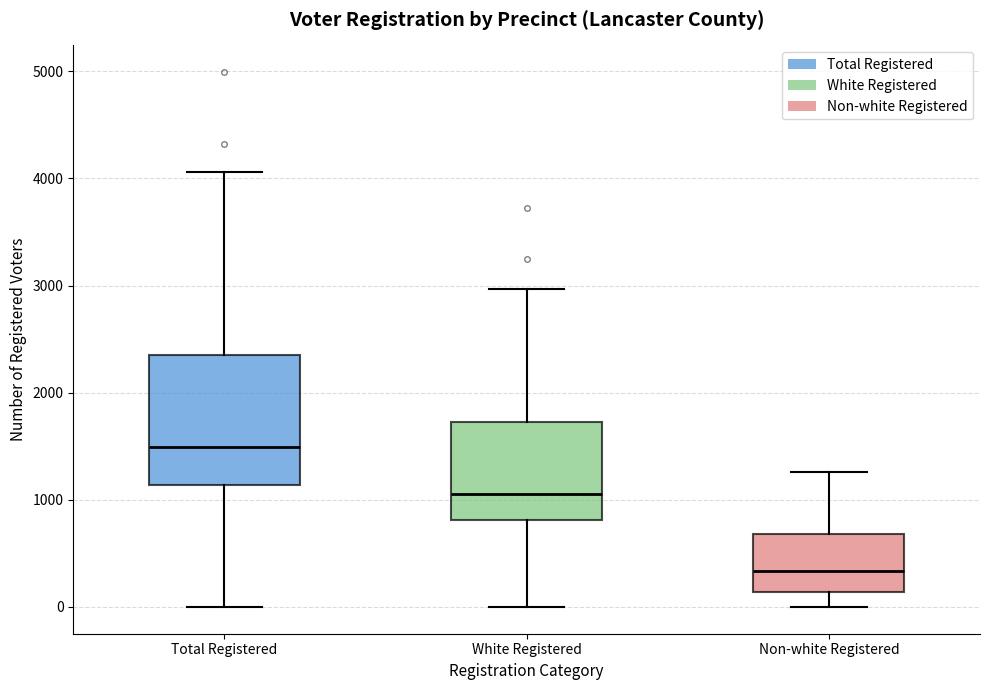

Reading left to right, read every box against the y-axis: the position of its median line, the range the box covers, and the ends of its whiskers. The values are not printed on the chart, so give them approximately, as read against the axis.

Total Registered: median 1500, box 1100 to 2400, whiskers 0 to 4100
White Registered: median 1100, box 800 to 1700, whiskers 0 to 3000
Non-white Registered: median 300, box 100 to 700, whiskers 0 to 1300